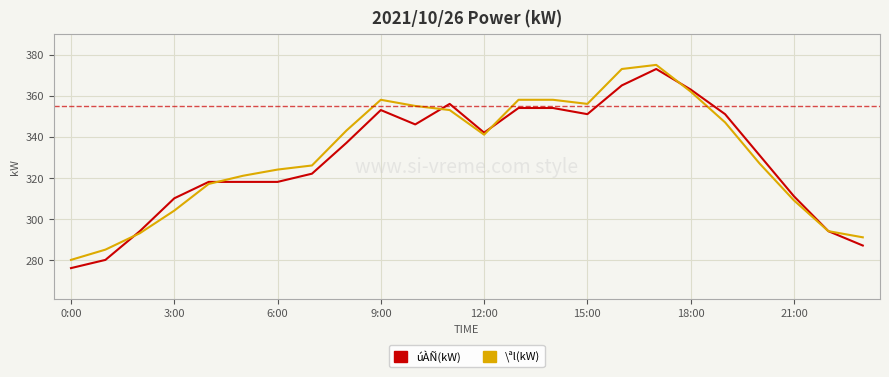

What is the average value of the \ªl(kW) series?

331